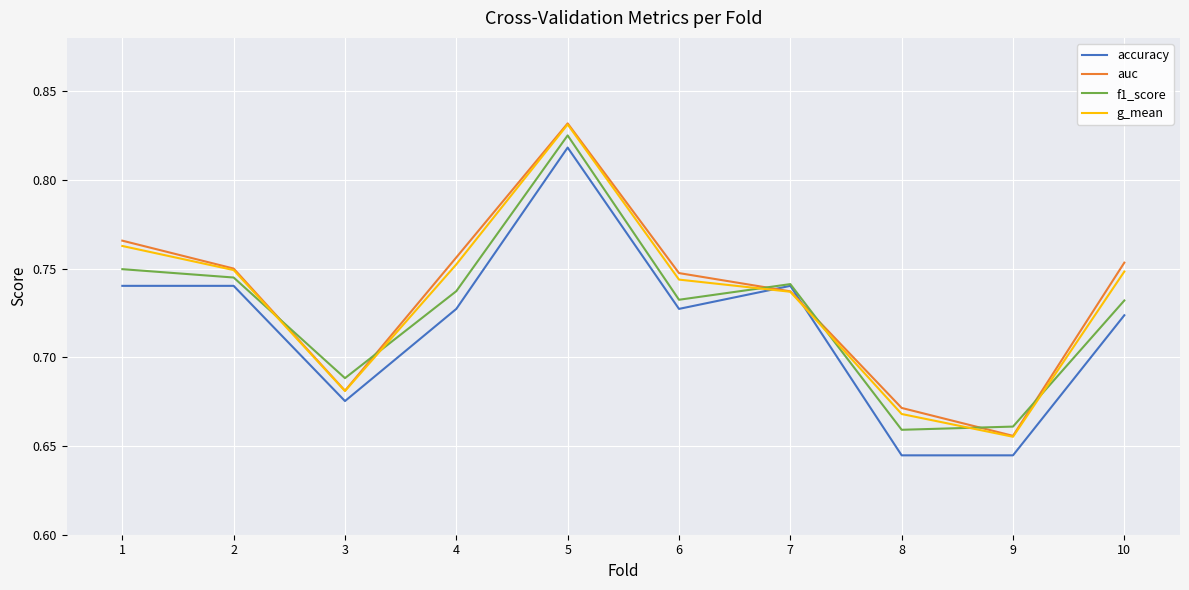

What are all the series names shown in the legend?

accuracy, auc, f1_score, g_mean